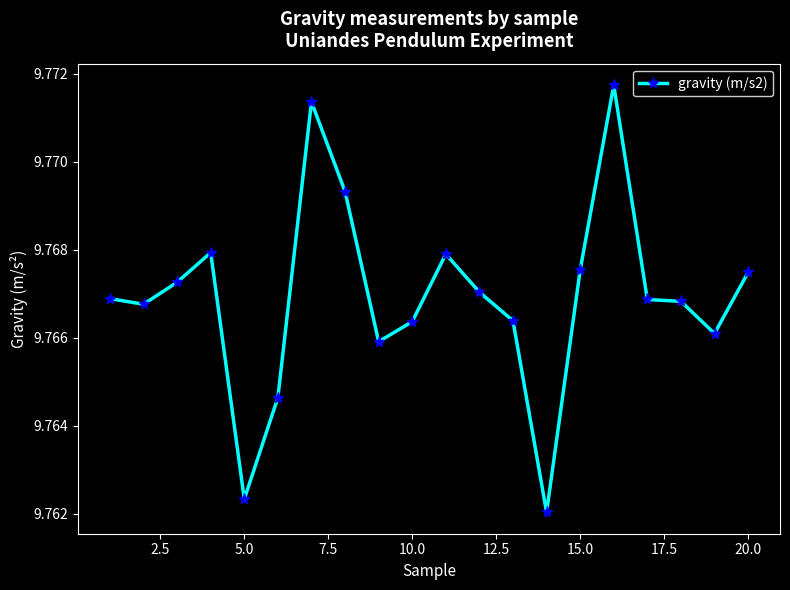

Count the values in the range 9 to 10.

20